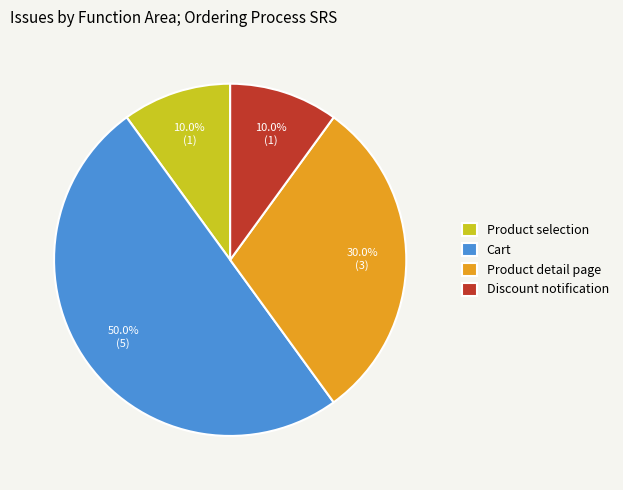

Which has a higher value, Product detail page or Discount notification?

Product detail page